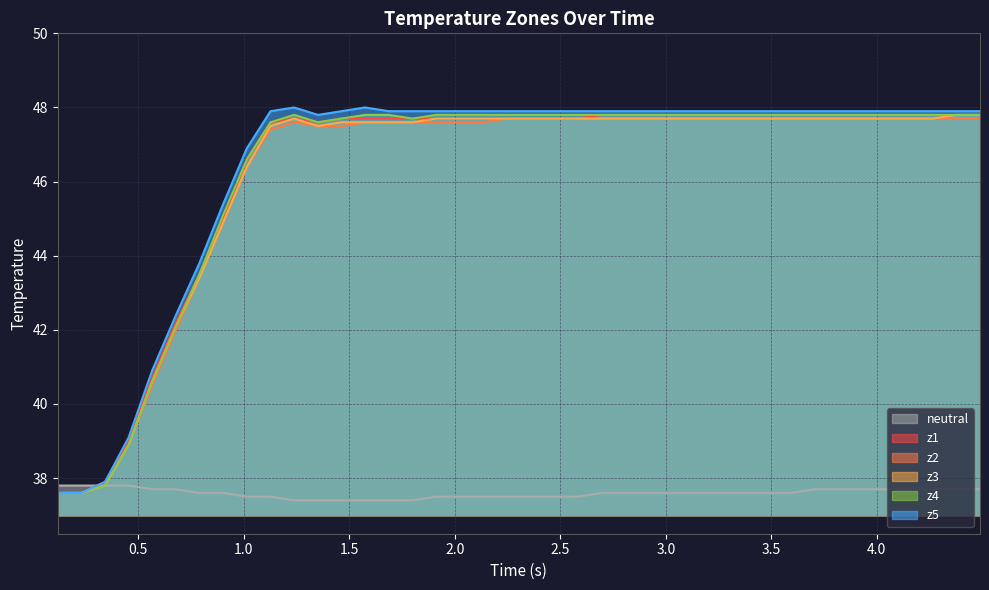

Reading right to left, what are all the values shown in this chart?

neutral: 37.7	37.7	37.7	37.7	37.7	37.7	37.7	37.7	37.6	37.6	37.6	37.6	37.6	37.6	37.6	37.6	37.6	37.5	37.5	37.5	37.5	37.5	37.5	37.5	37.4	37.4	37.4	37.4	37.4	37.4	37.5	37.5	37.6	37.6	37.7	37.7	37.8	37.8	37.8	37.8
z1: 47.8	47.8	47.8	47.8	47.8	47.8	47.8	47.8	47.8	47.8	47.8	47.8	47.8	47.8	47.8	47.8	47.8	47.7	47.7	47.7	47.7	47.7	47.7	47.7	47.7	47.7	47.7	47.7	47.6	47.7	47.6	46.6	45.0	43.5	42.2	40.7	39.0	37.9	37.6	37.6
z2: 47.7	47.7	47.7	47.7	47.7	47.7	47.7	47.7	47.7	47.7	47.7	47.7	47.7	47.7	47.7	47.7	47.7	47.7	47.7	47.7	47.7	47.6	47.6	47.6	47.6	47.6	47.6	47.5	47.5	47.6	47.4	46.4	44.9	43.4	42.0	40.5	38.9	37.8	37.6	37.6
z3: 47.8	47.8	47.7	47.7	47.7	47.7	47.7	47.7	47.7	47.7	47.7	47.7	47.7	47.7	47.7	47.7	47.7	47.7	47.7	47.7	47.7	47.7	47.7	47.7	47.6	47.6	47.6	47.6	47.5	47.7	47.5	46.4	44.9	43.4	42.1	40.6	38.9	37.8	37.6	37.6
z4: 47.8	47.8	47.8	47.8	47.8	47.8	47.8	47.8	47.8	47.8	47.8	47.8	47.8	47.8	47.8	47.8	47.8	47.8	47.8	47.8	47.8	47.8	47.8	47.8	47.7	47.8	47.8	47.7	47.6	47.8	47.6	46.6	45.1	43.5	42.1	40.6	38.9	37.8	37.6	37.6
z5: 47.9	47.9	47.9	47.9	47.9	47.9	47.9	47.9	47.9	47.9	47.9	47.9	47.9	47.9	47.9	47.9	47.9	47.9	47.9	47.9	47.9	47.9	47.9	47.9	47.9	47.9	48.0	47.9	47.8	48.0	47.9	46.9	45.4	43.8	42.4	40.9	39.1	37.9	37.6	37.6